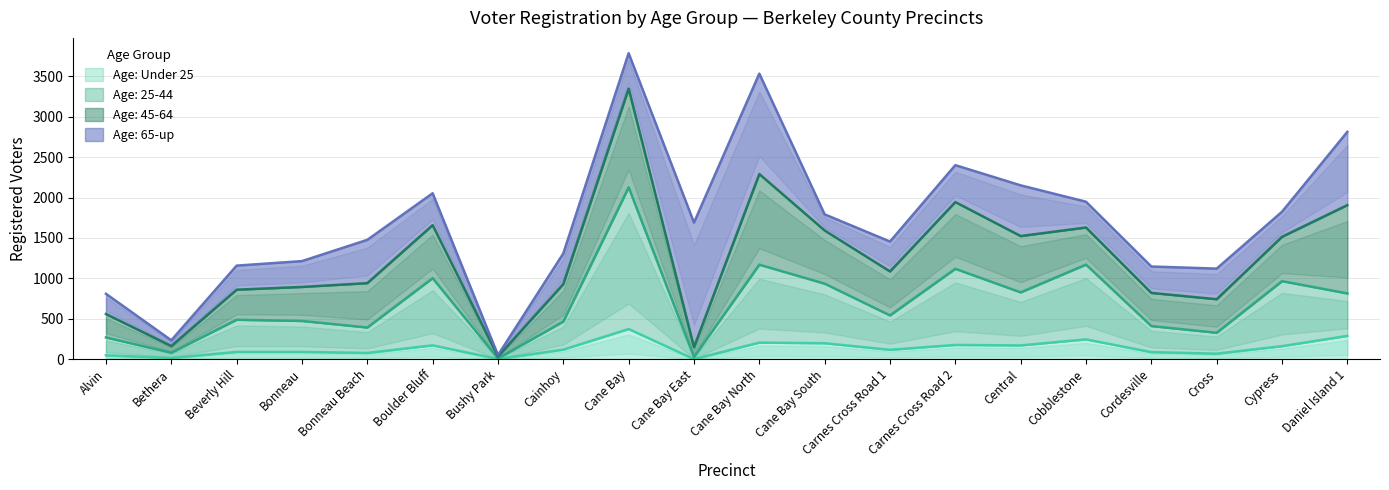

Which category has the highest value in the Age: Under 25 series?

Cane Bay